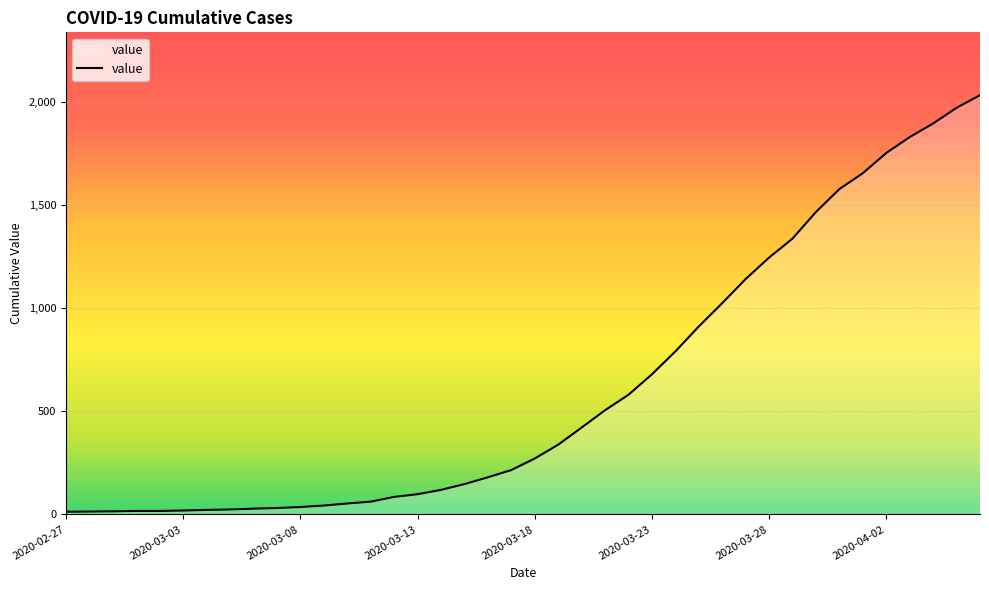

Does the chart have visible grid lines?

Yes